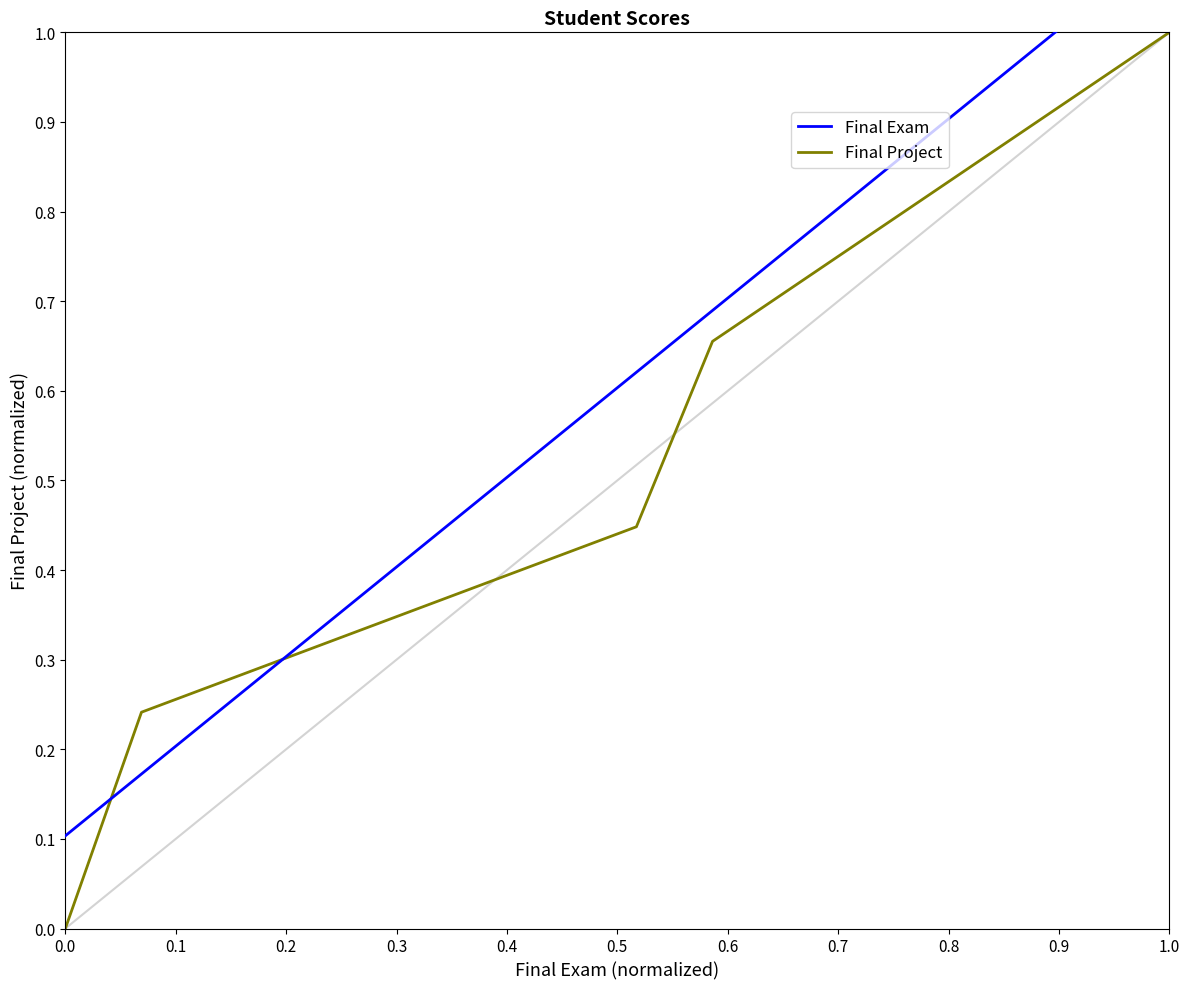

How many lines are shown in the chart?

2